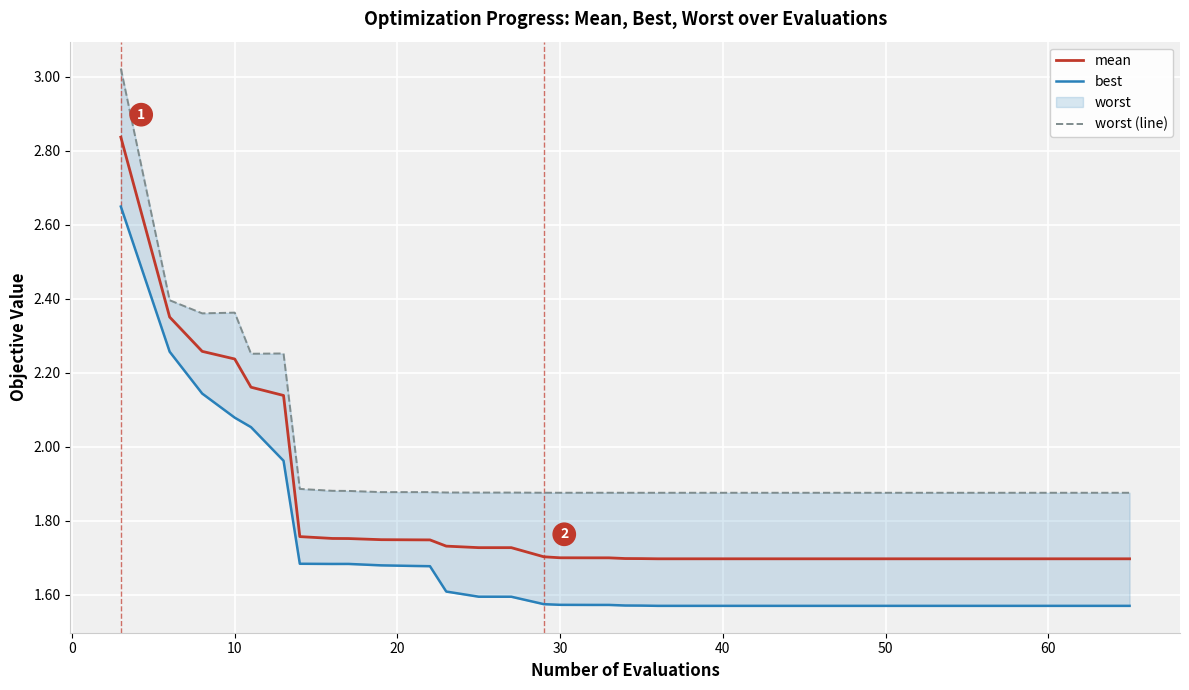

Is it true that mean equals 1.7 at 60?

True